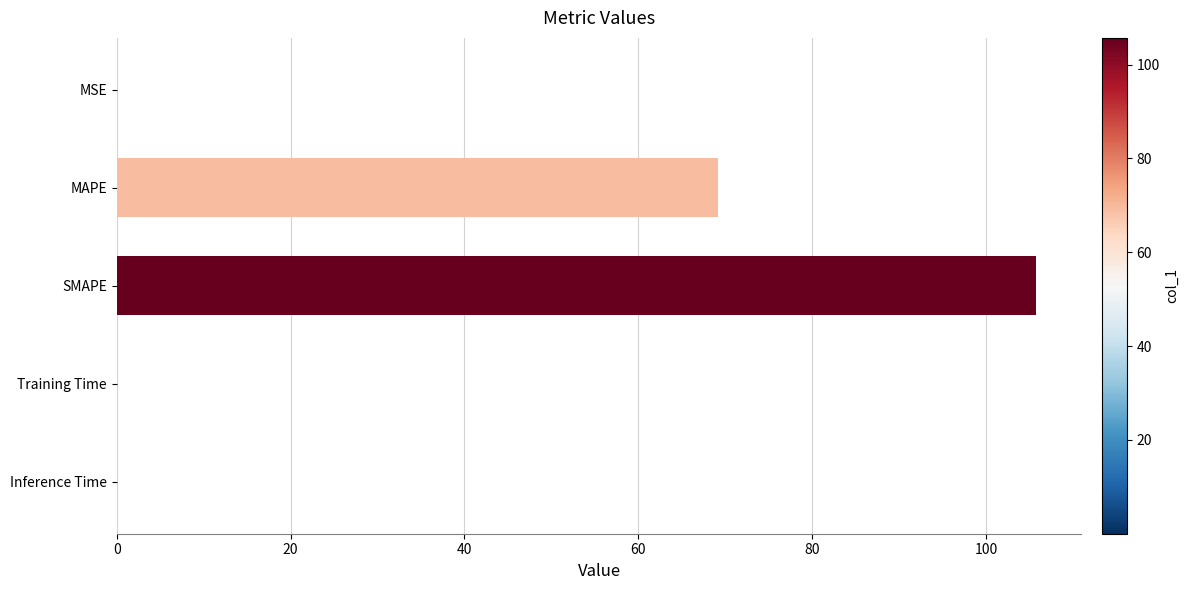

At which category does the chart reach its peak across all series?

SMAPE